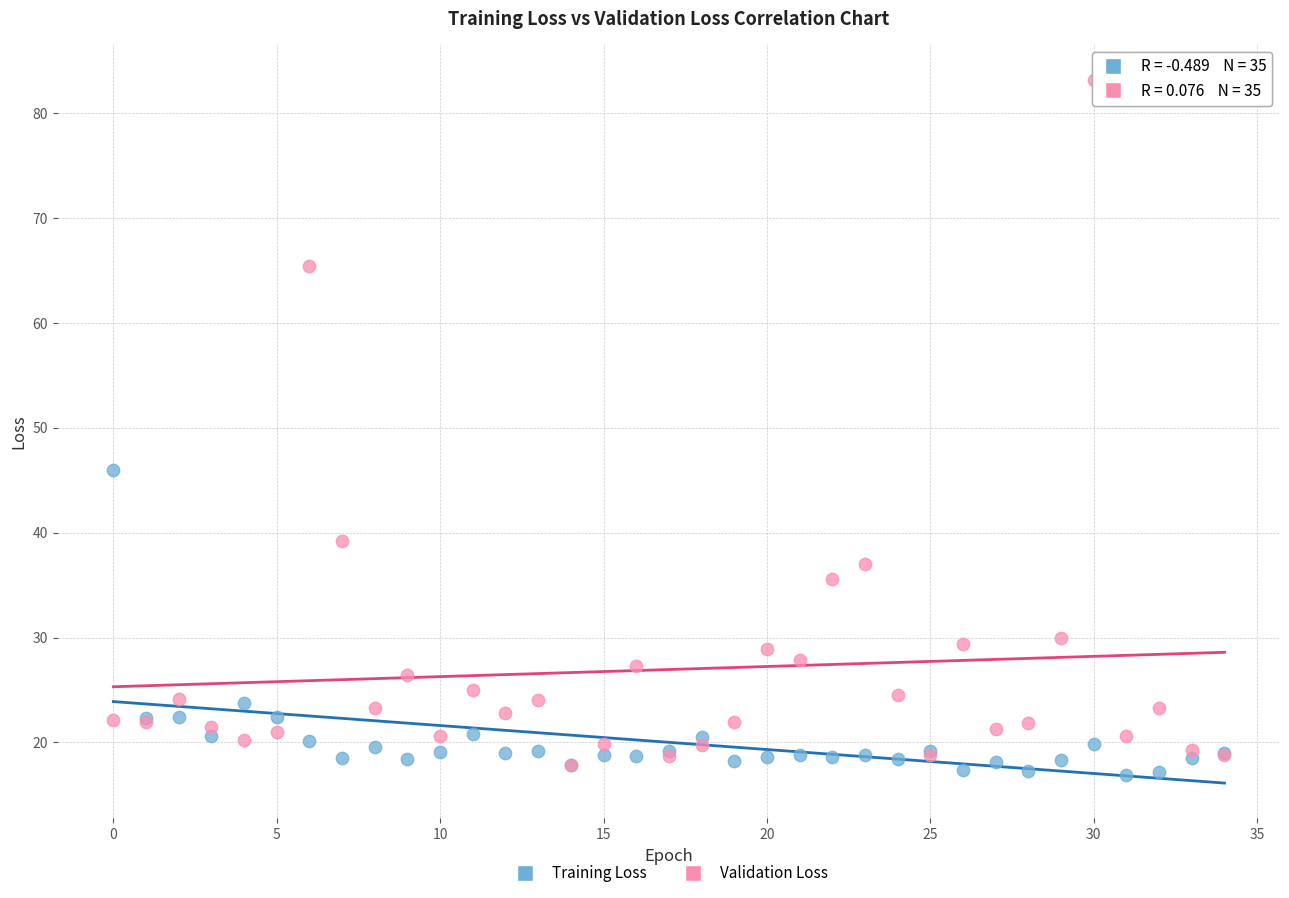

Which series contains the highest Y value?

Validation Loss